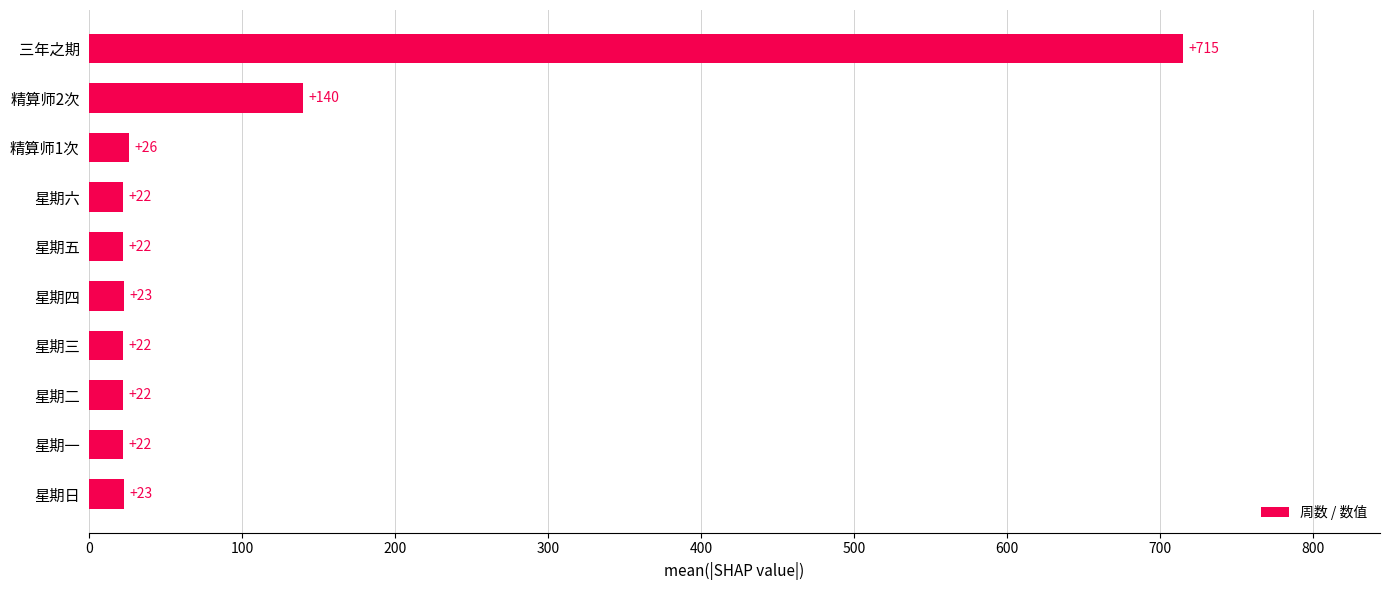

What is the minimum value shown in the chart?

22